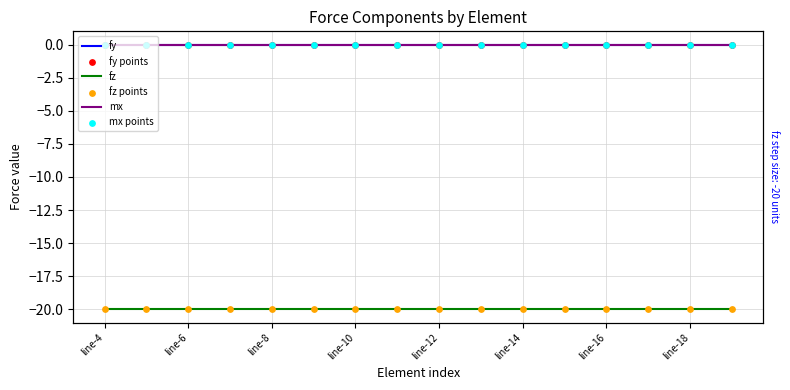

Which series has the widest spread of Y values?

fy